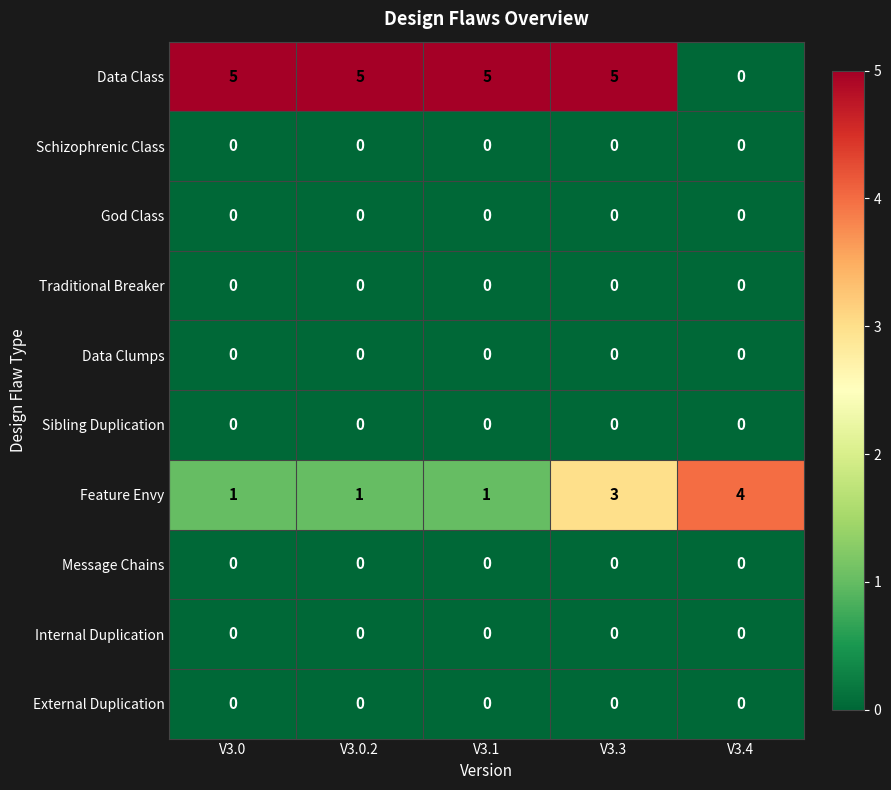

Count the number of categories in the chart.

5